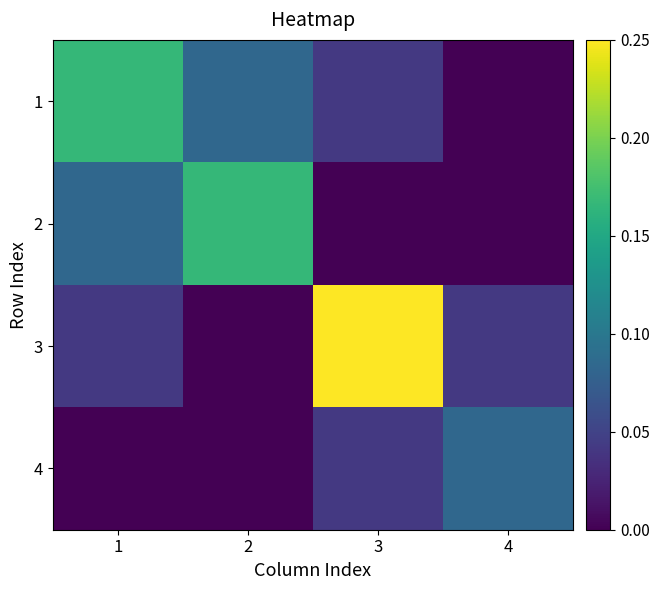

Reading left to right, what are all the values shown in this chart?

1: 1=0.2	2=0.1	3=0.0	4=0.0
2: 1=0.1	2=0.2	3=0.0	4=0.0
3: 1=0.0	2=0.0	3=0.2	4=0.0
4: 1=0.0	2=0.0	3=0.0	4=0.1